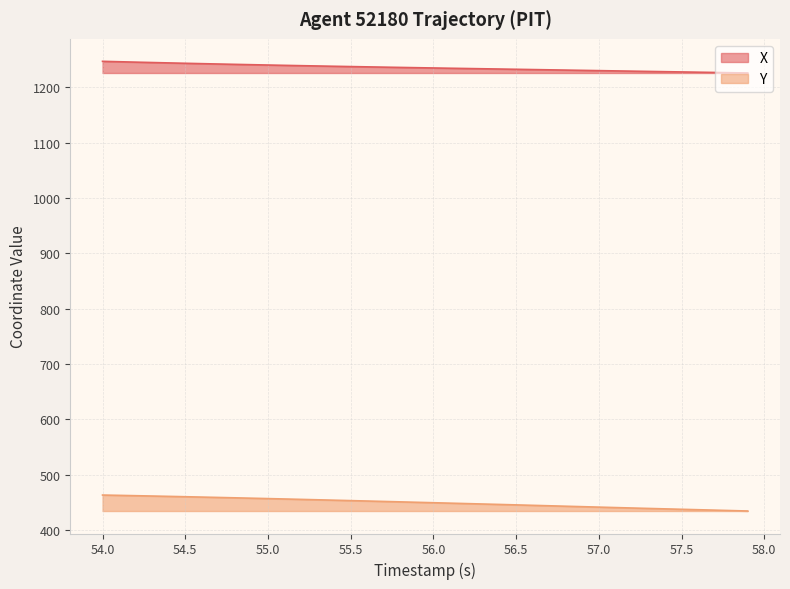

Reading left to right, list all the values displayed in this chart.

X: 1246.8	1246.0	1245.3	1244.6	1243.9	1243.2	1242.5	1241.9	1241.3	1240.7	1240.1	1239.5	1238.9	1238.4	1237.8	1237.3	1236.8	1236.2	1235.7	1235.2	1234.8	1234.3	1233.8	1233.3	1232.8	1232.4	1231.9	1231.4	1230.9	1230.4	1230.0	1229.5	1229.0	1228.5	1228.0	1227.6	1227.1	1226.7	1226.2	1225.7
Y: 463.3	462.8	462.2	461.6	461.0	460.3	459.7	459.0	458.3	457.6	456.9	456.2	455.5	454.8	454.0	453.3	452.5	451.8	451.0	450.2	449.5	448.7	447.9	447.1	446.4	445.6	444.8	444.0	443.2	442.3	441.5	440.7	439.9	439.1	438.4	437.6	436.8	436.1	435.3	434.5